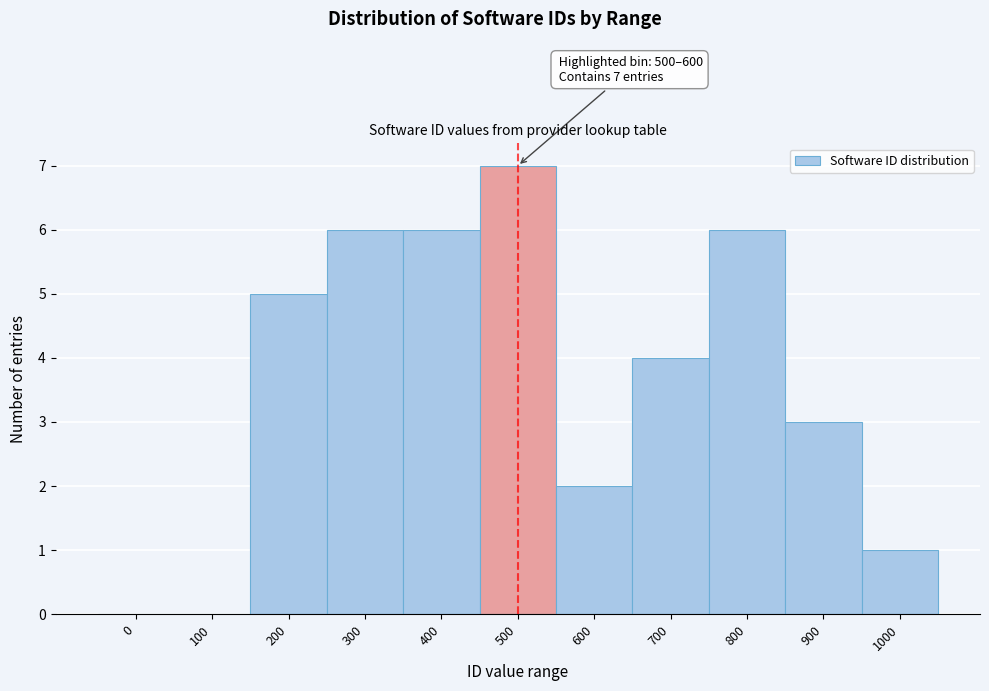

Reading right to left, list all the values displayed in this chart.

1000=1	900=3	800=6	700=4	600=2	500=7	400=6	300=6	200=5	100=0	0=0